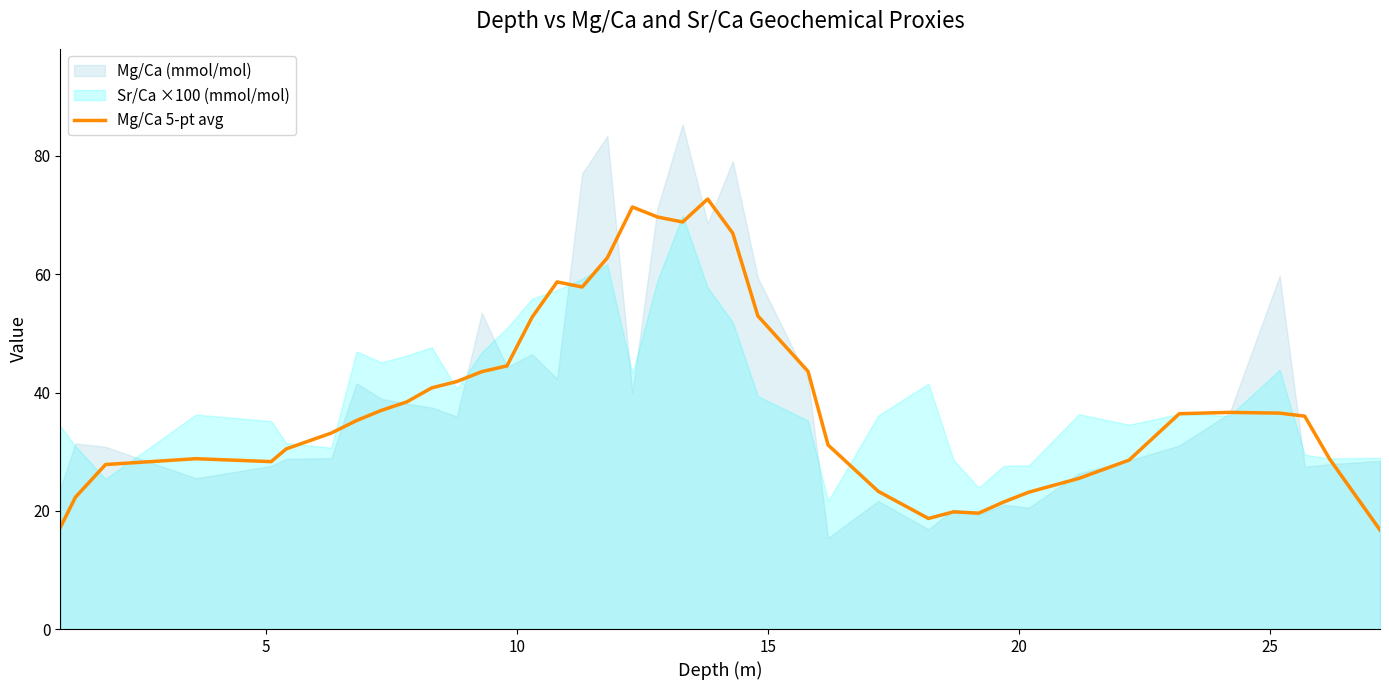

How many lines are shown in the chart?

1